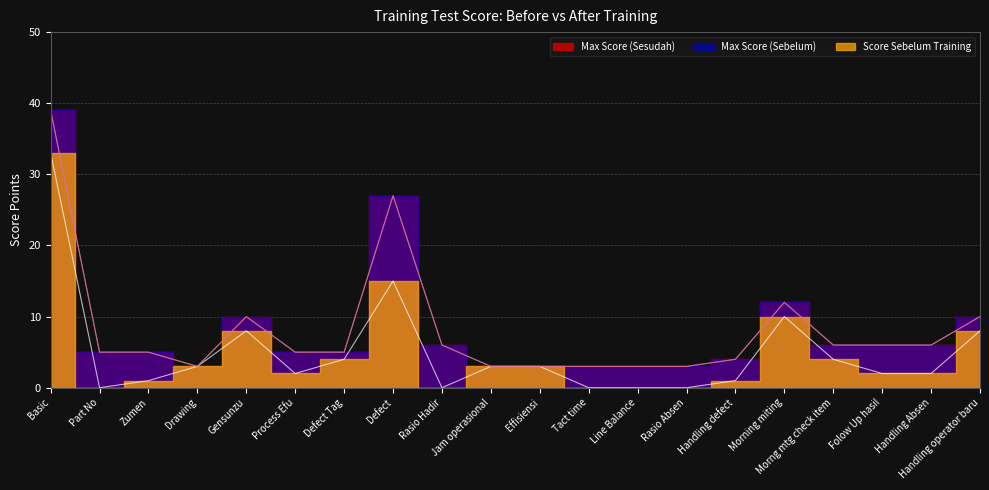

What is the difference between the Max Score (Sebelum) values at Process Efu and Basic?

34